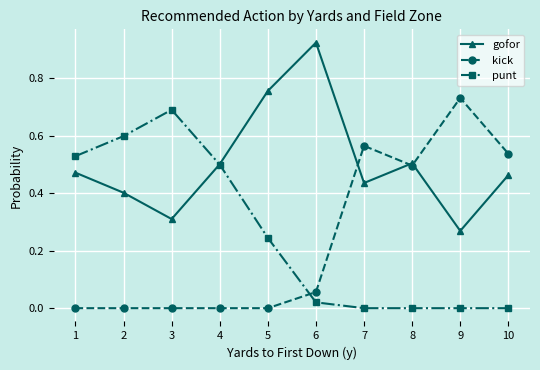

What are all the series names shown in the legend?

gofor, kick, punt